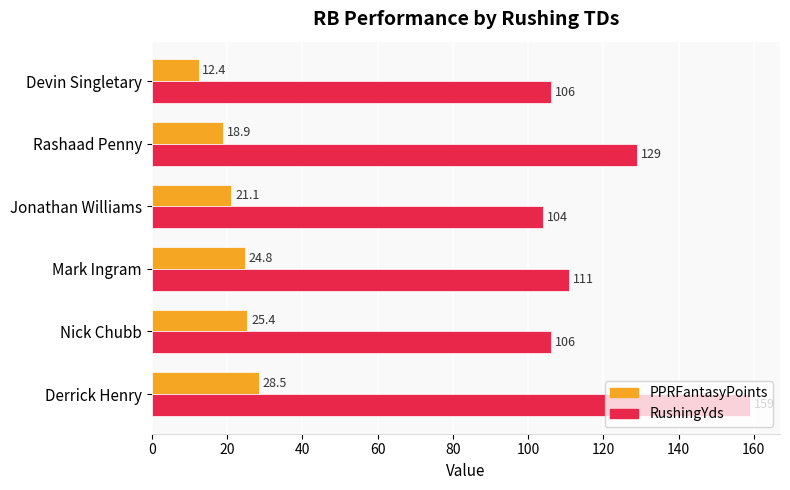

At which category is the sum across all series the highest?

Derrick Henry